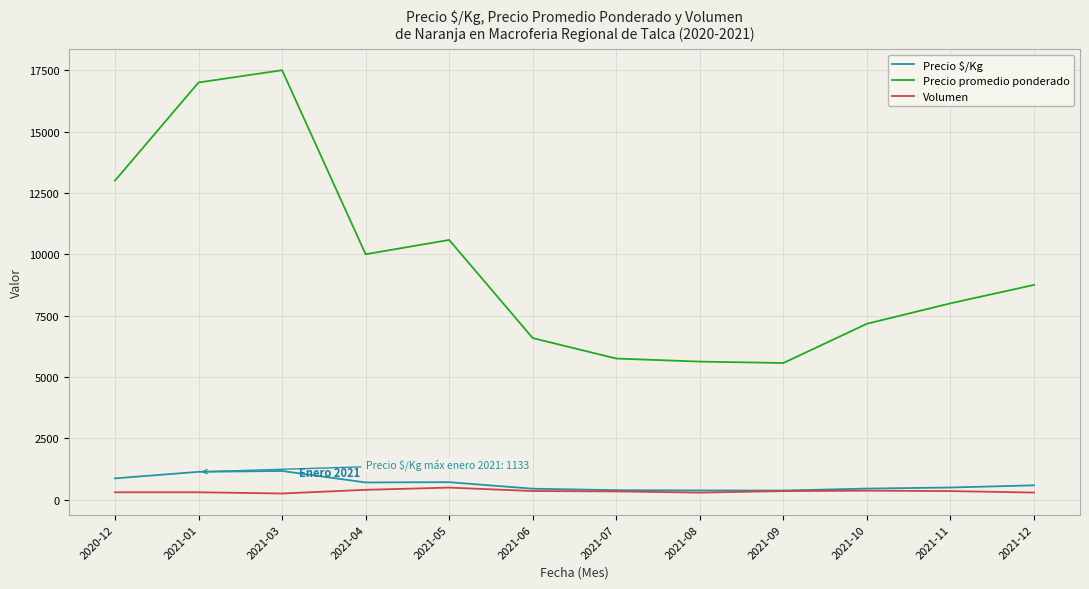

At which label is Precio promedio ponderado closest to 11534?

2021-05